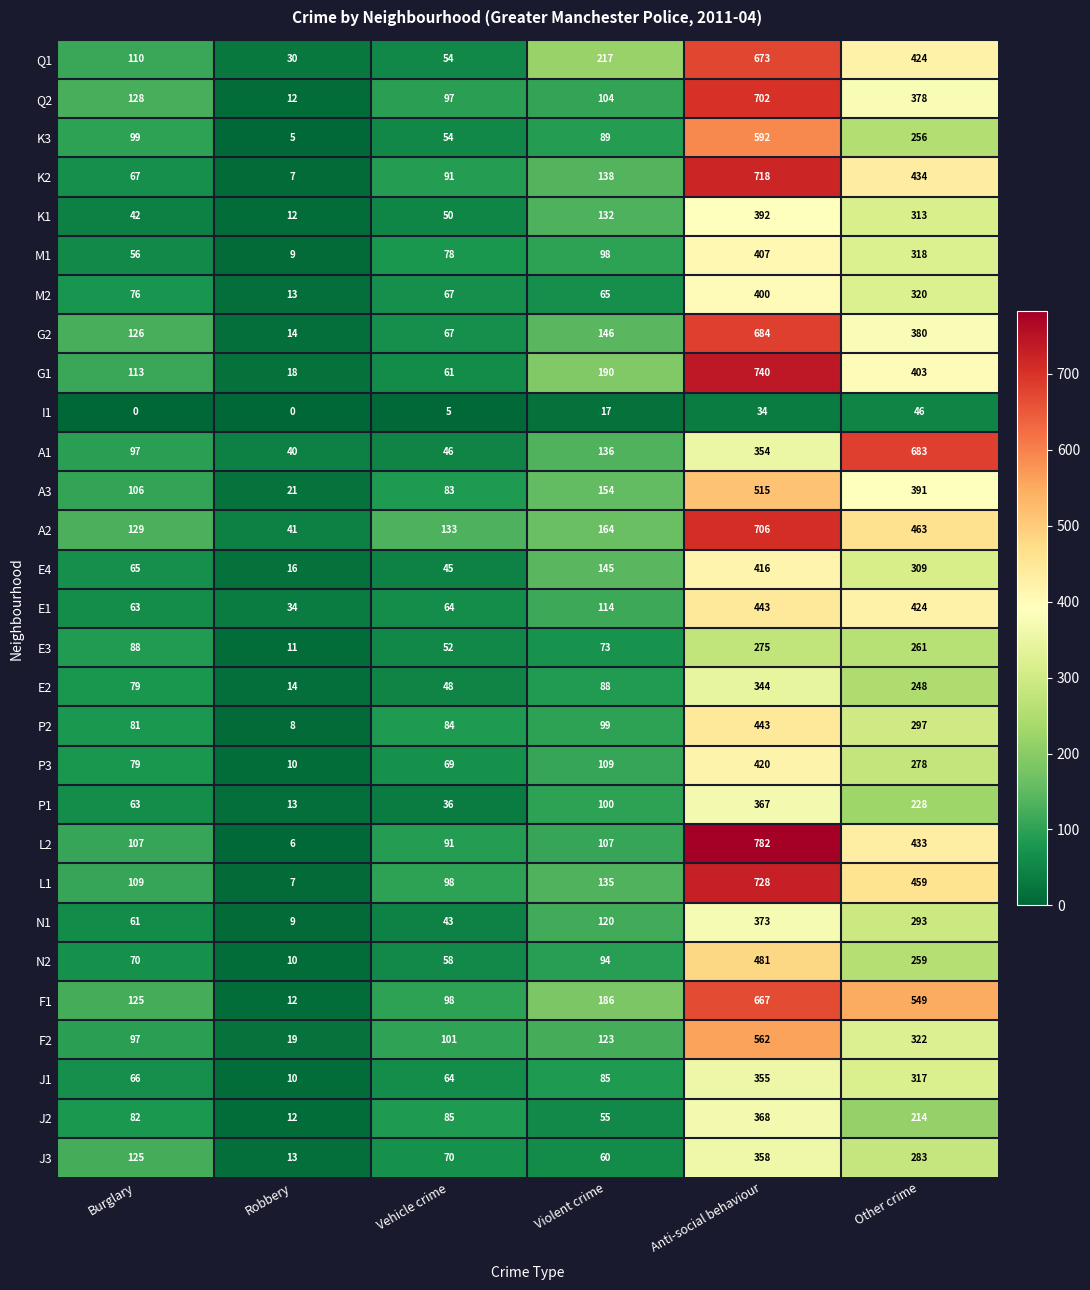

What is the highest value of the E2 series?

344